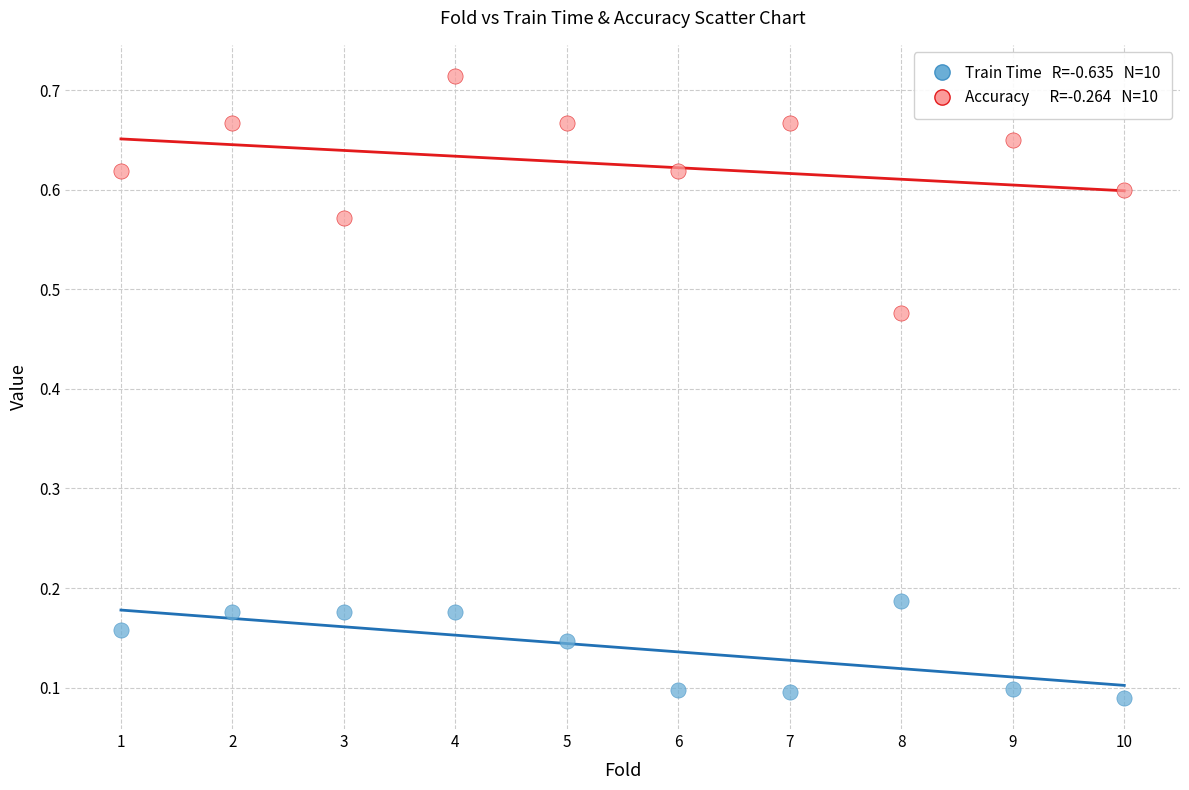

Across all data points, what is the range of X values (max minus min)?

9.0